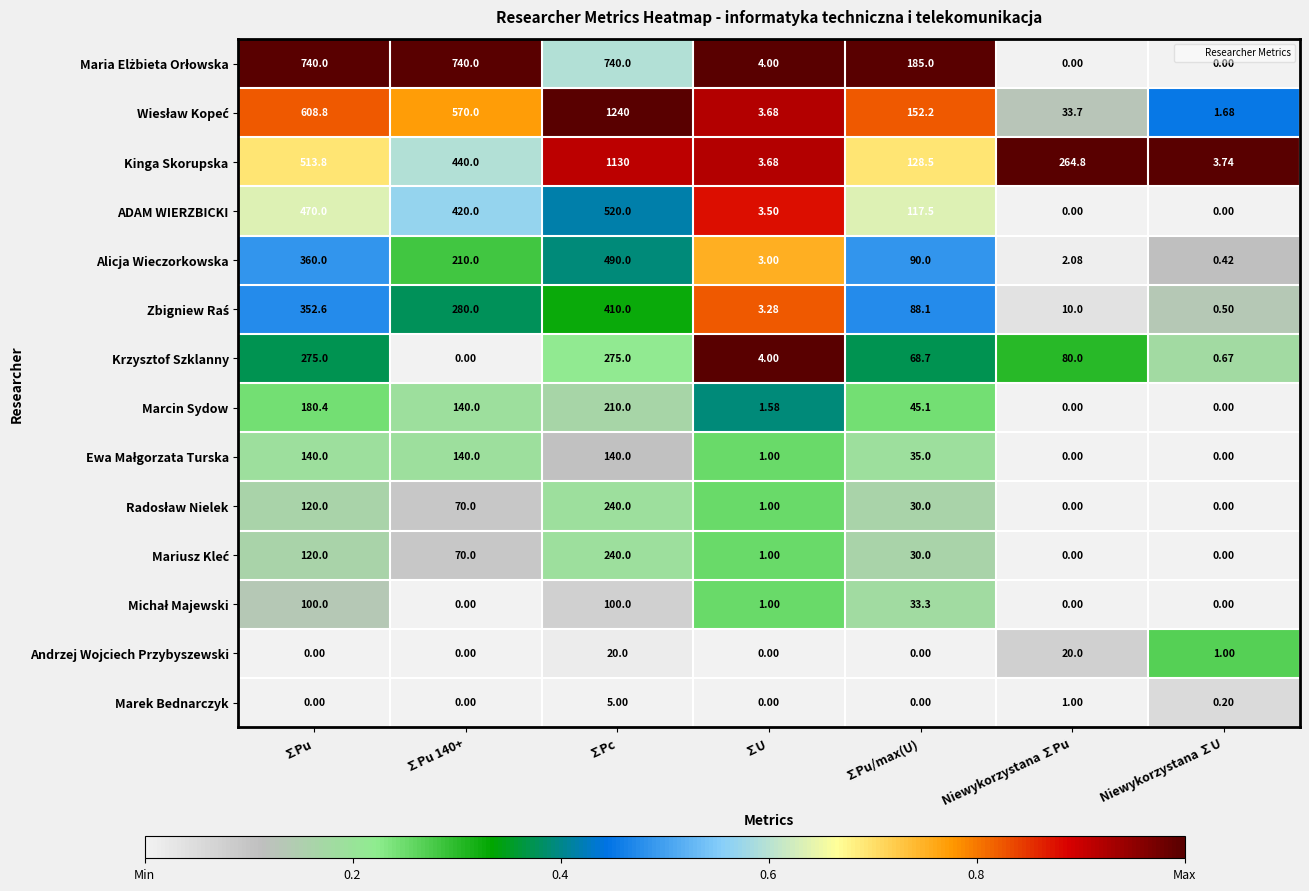

What is the spread (max minus min) of values at ∑Pu 140+?

740.0